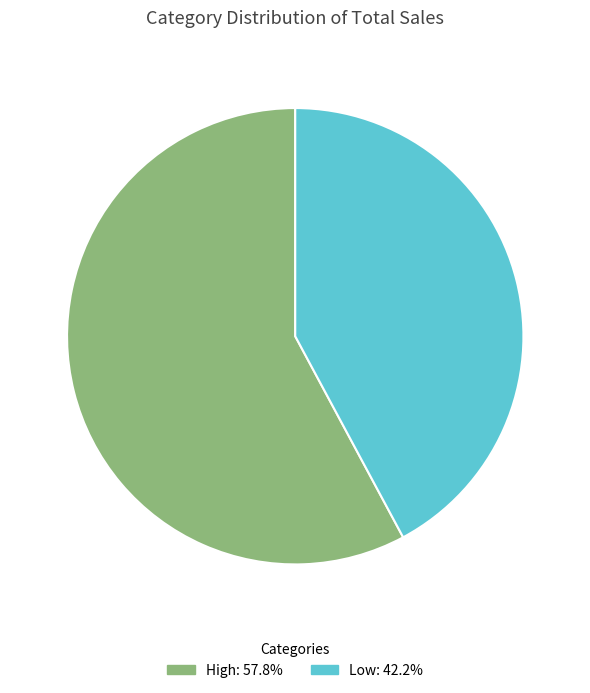

Which category has the smallest portion of the pie?

Low